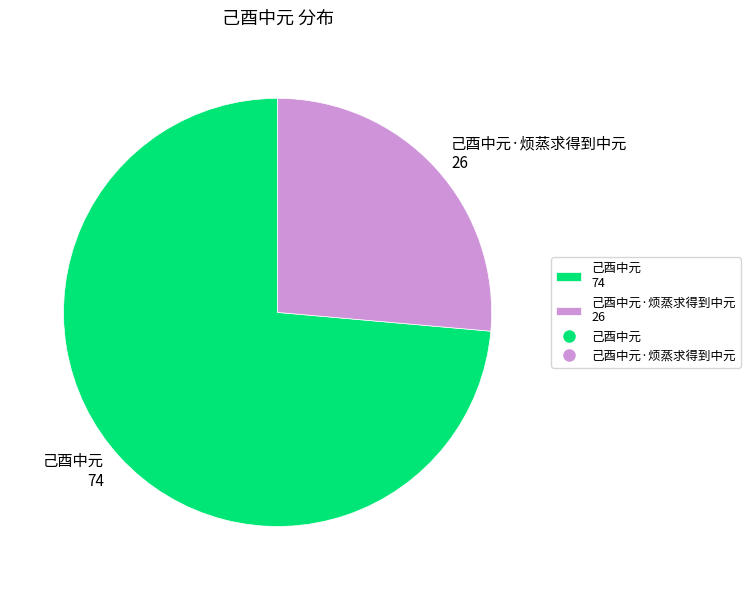

Is it true that 己酉中元 74 is 61% of the pie?

False